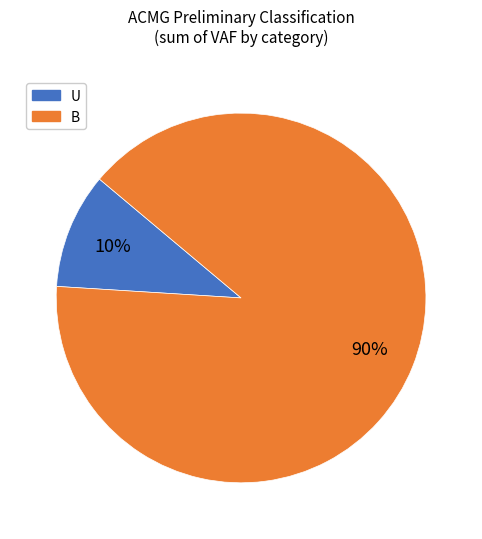

To the nearest percent, what percentage of the pie is B?

90%